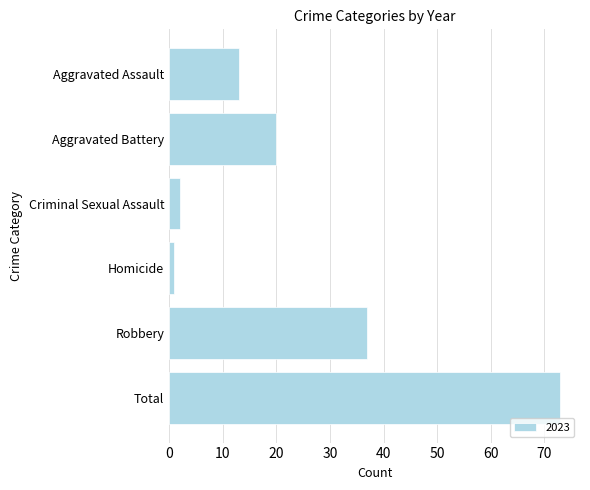

What position from the bottom is Aggravated Assault?

6